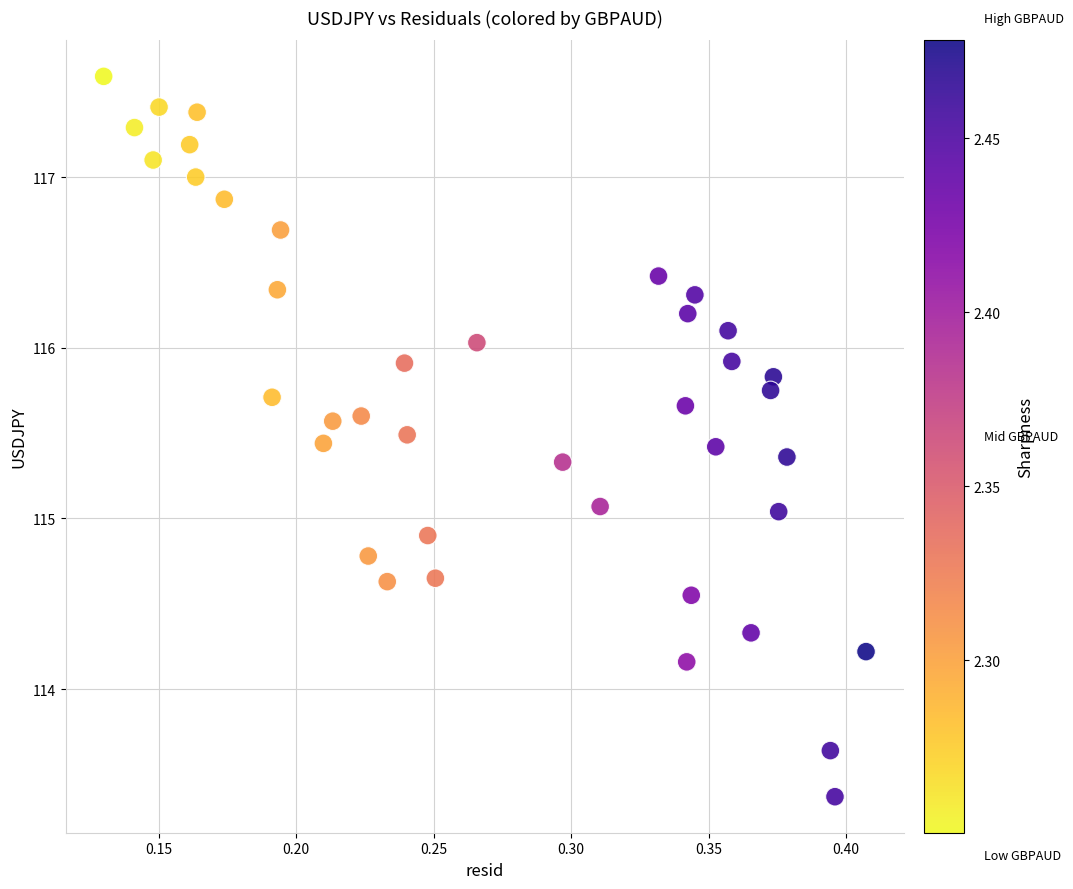

What is the range of X values (max minus min)?

0.3